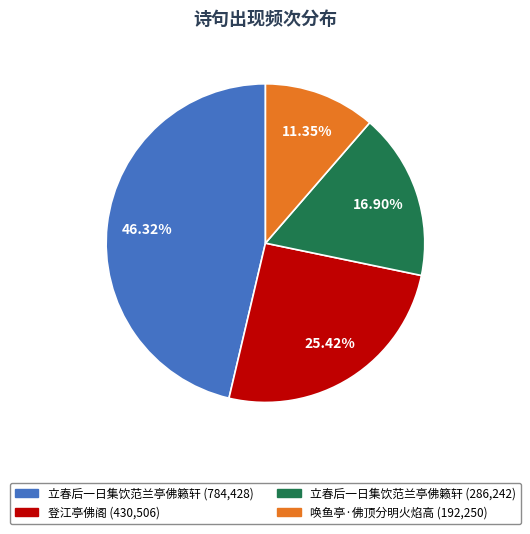

Is there a majority slice in this chart?

No